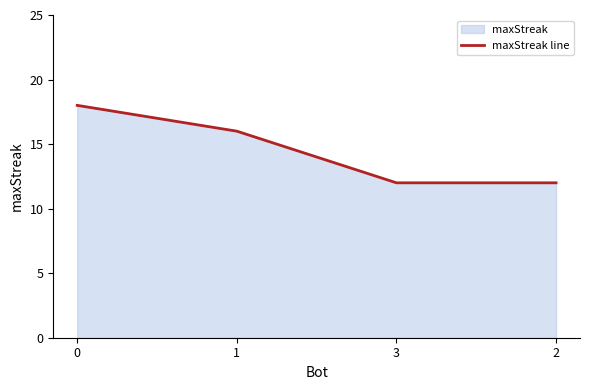

What is the sum of the values at 0 and 3?

30